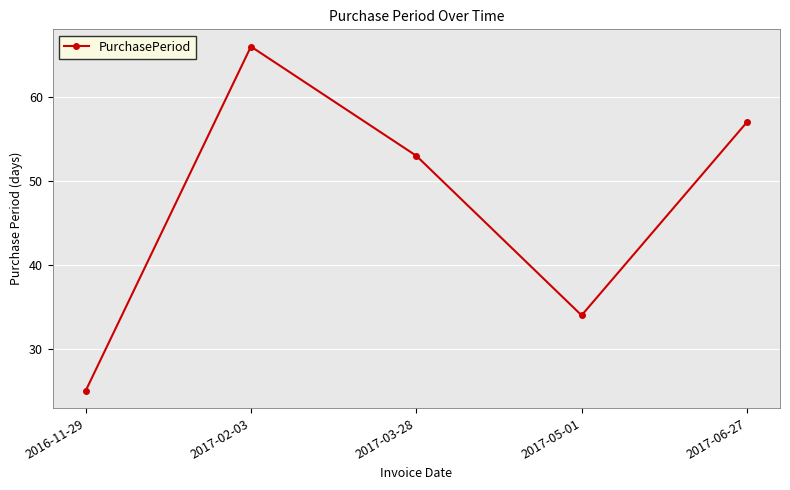

What is the label of the 3rd point from the right?

2017-03-28